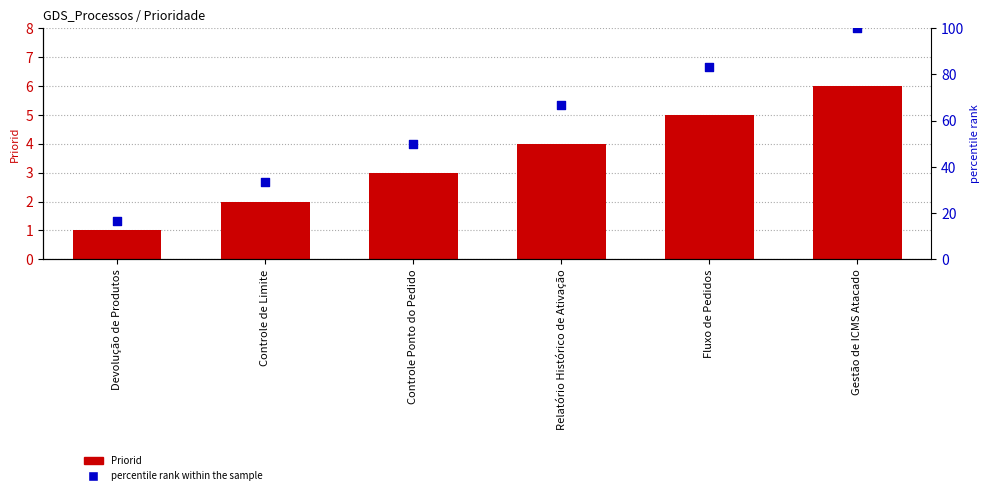

Which series contains the highest Y value?

percentile rank within the sample